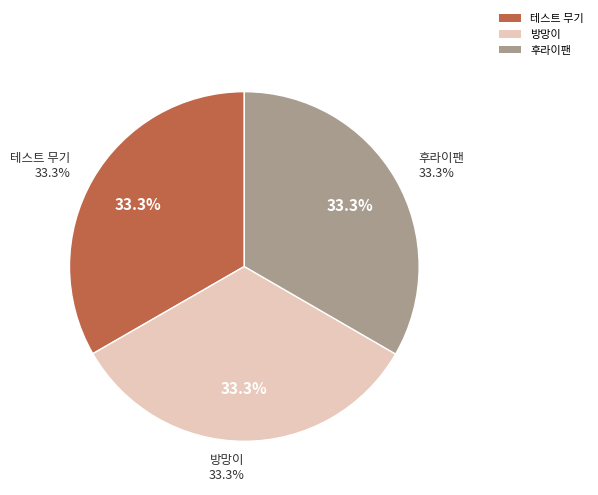

To the nearest percent, what portion does 테스트 무기 represent?

33%